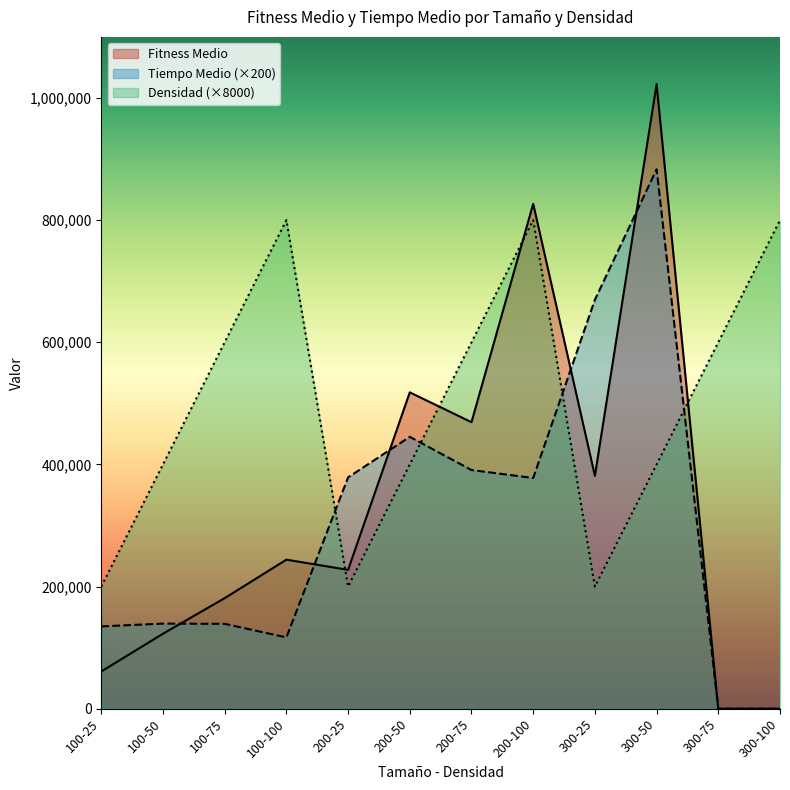

The Fitness Medio series shows 0 at 300-75. True or false?

True